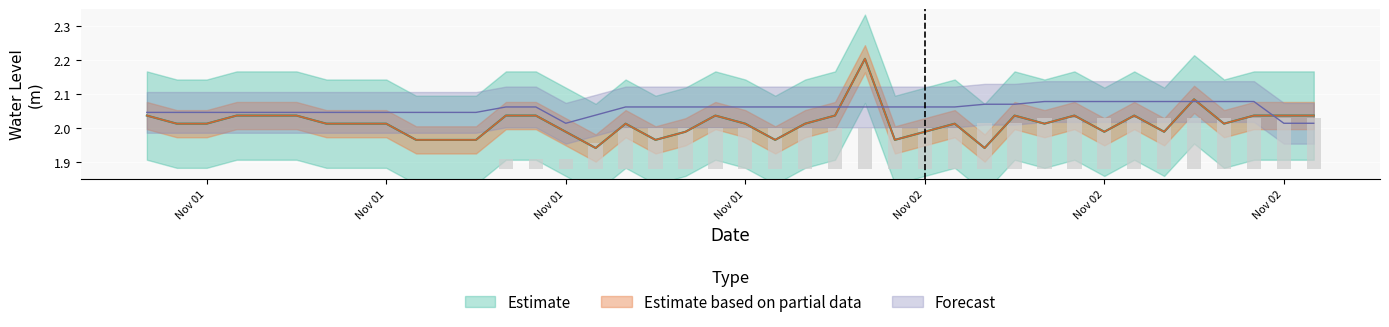

Which label corresponds to the smallest value in the chart?

2021/11/01 00:00:00